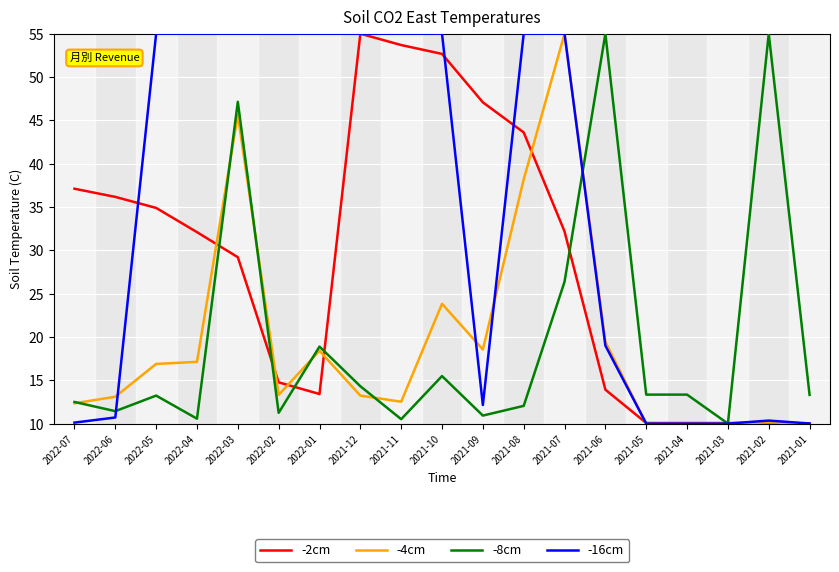

Between 2022-03 and 2021-06, which series saw the biggest shift?

-16cm